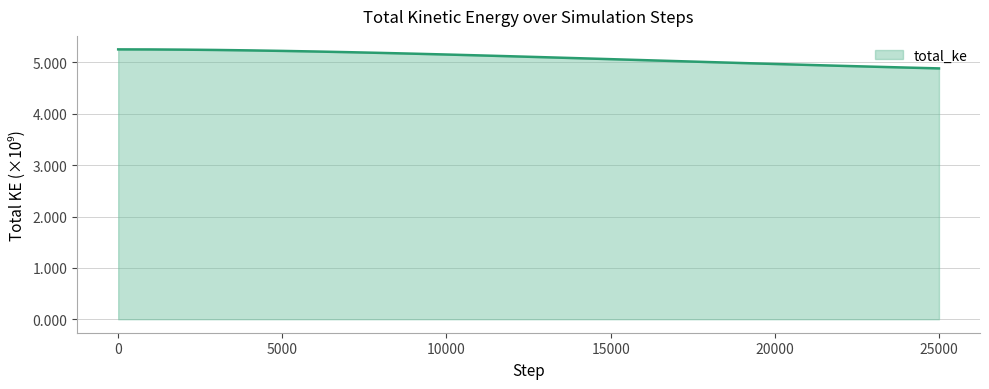

What is the value of the 18th point from the left?

5025374973.2